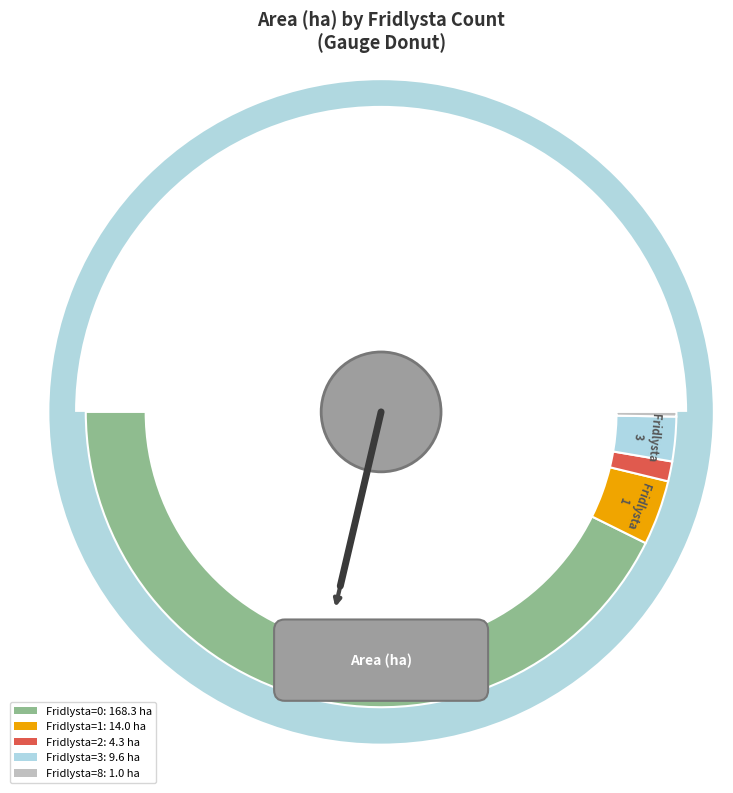

Count the number of slices in the pie.

5